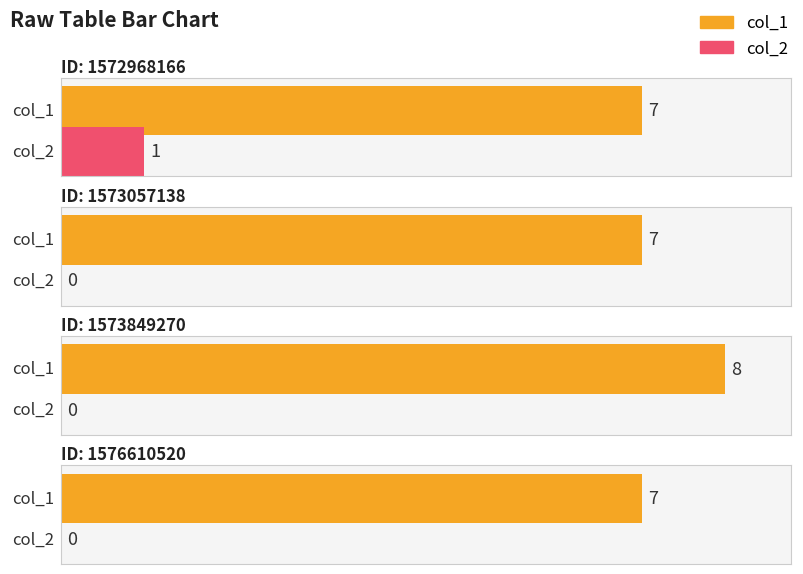

At 1576610520, list the series in order from smallest to largest.

col_2, col_1